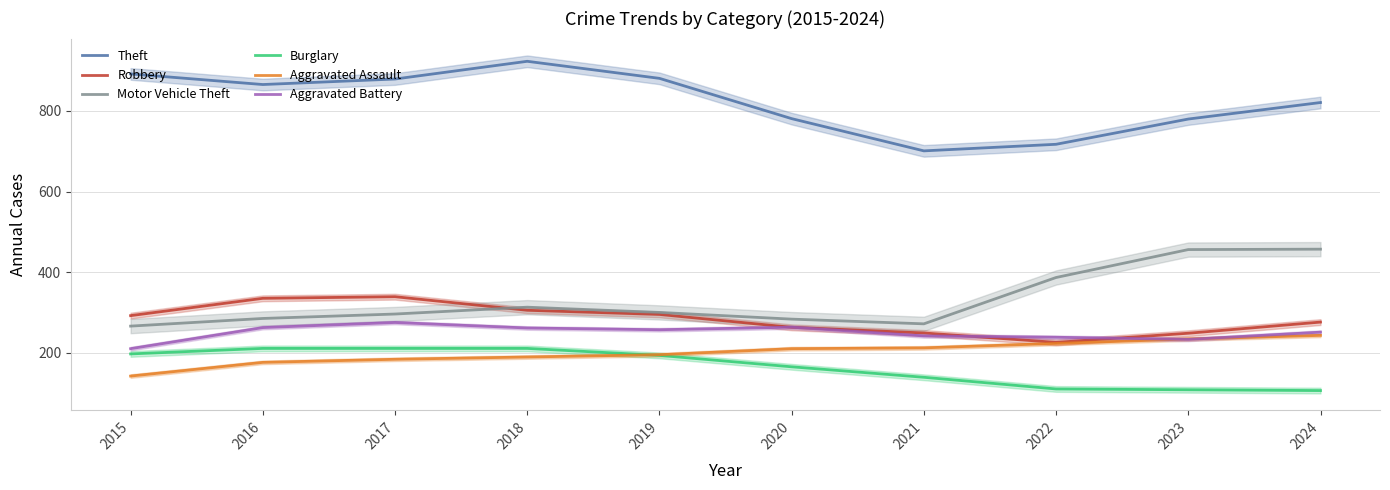

At how many categories does at least one series exceed 569?

10